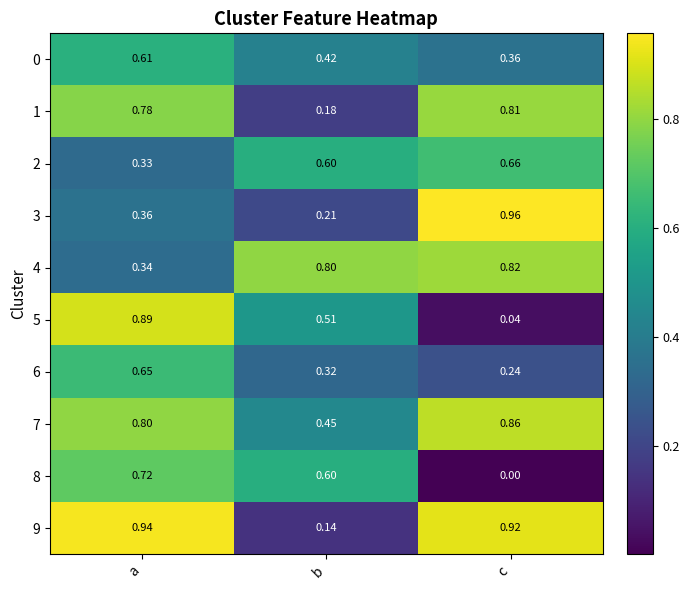

Which category has the lowest value in the 7 series?

b